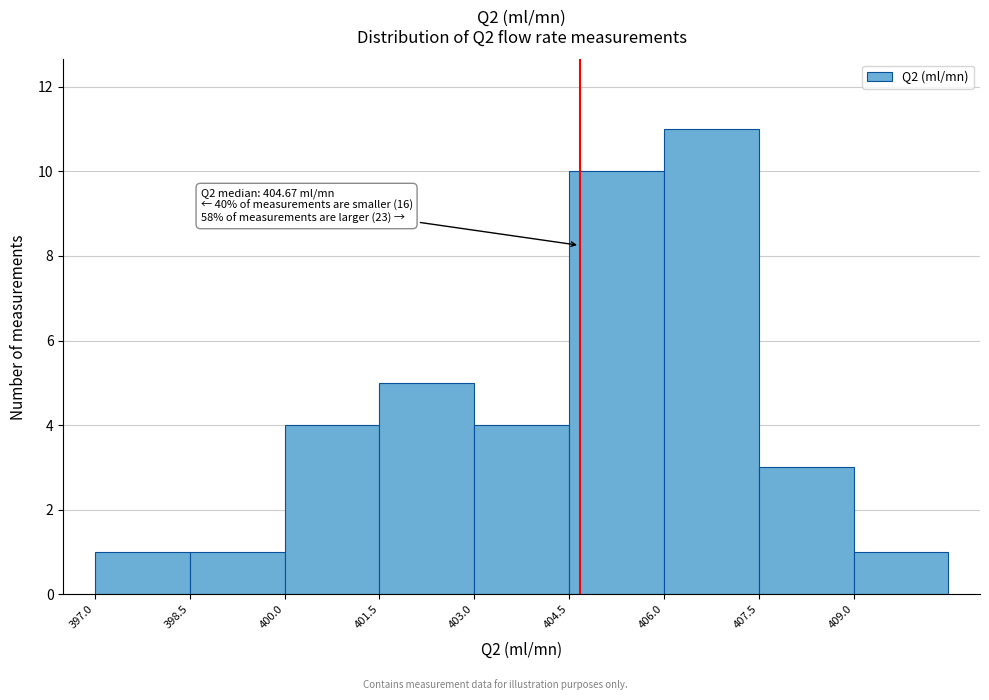

Which range on the x-axis has the tallest bar?

406.0 to 407.5